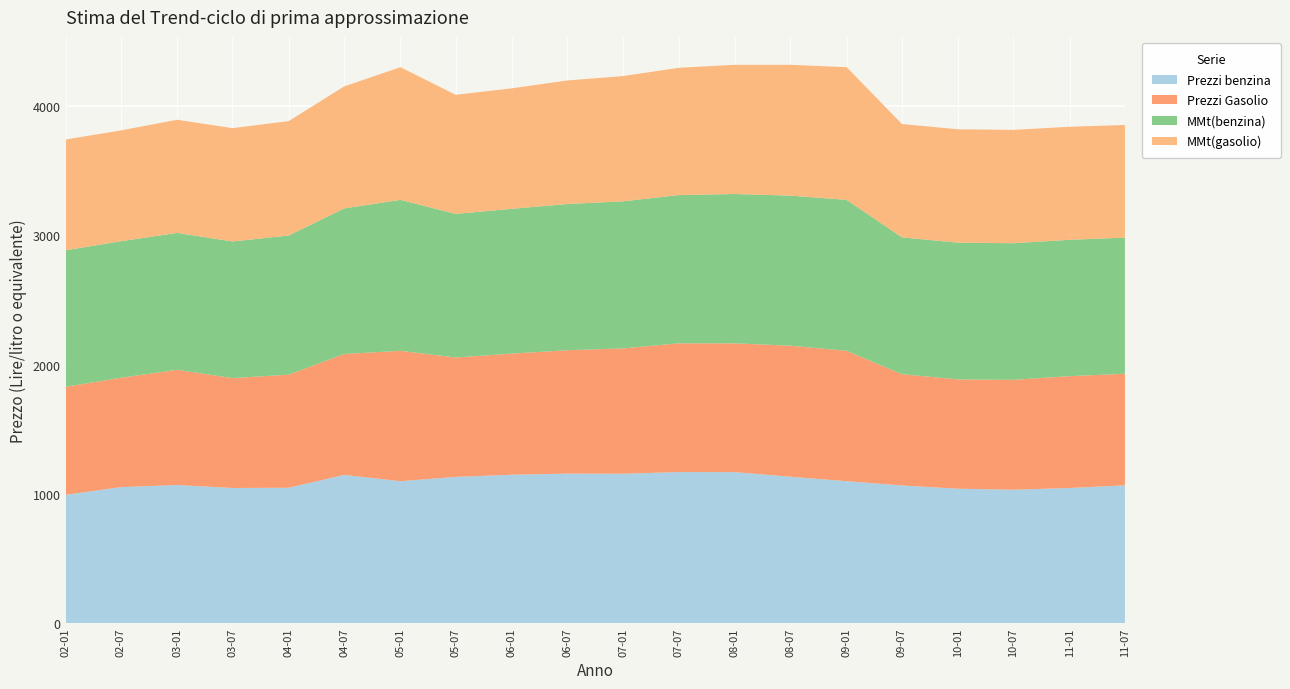

Reading left to right, transcribe all the data shown in this chart.

Prezzi benzina: 2002-01=992.4	2002-07=1052.4	2003-01=1068.5	2003-07=1045.5	2004-01=1047.2	2004-07=1146.8	2005-01=1098.1	2005-07=1131.3	2006-01=1148.1	2006-07=1156.7	2007-01=1155.8	2007-07=1168.7	2008-01=1168.1	2008-07=1132.6	2009-01=1098.1	2009-07=1065.2	2010-01=1039.8	2010-07=1032.0	2011-01=1045.5	2011-07=1065.9
Prezzi Gasolio: 2002-01=836.1	2002-07=846.1	2003-01=891.6	2003-07=850.6	2004-01=875.3	2004-07=935.8	2005-01=1009.0	2005-07=924.1	2006-01=937.5	2006-07=954.8	2007-01=970.1	2007-07=996.2	2008-01=996.7	2008-07=1013.9	2009-01=1009.0	2009-07=860.9	2010-01=845.9	2010-07=850.6	2011-01=865.5	2011-07=863.7
MMt(benzina): 2002-01=1056.6	2002-07=1056.6	2003-01=1059.9	2003-07=1057.1	2004-01=1076.8	2004-07=1126.5	2005-01=1168.2	2005-07=1111.2	2006-01=1120.4	2006-07=1131.6	2007-01=1138.3	2007-07=1147.3	2008-01=1155.8	2008-07=1161.6	2009-01=1168.2	2009-07=1059.1	2010-01=1058.3	2010-07=1057.1	2011-01=1055.2	2011-07=1053.6
MMt(gasolio): 2002-01=857.5	2002-07=857.5	2003-01=875.2	2003-07=877.0	2004-01=885.2	2004-07=944.2	2005-01=1026.8	2005-07=921.5	2006-01=932.6	2006-07=956.0	2007-01=969.4	2007-07=985.1	2008-01=999.8	2008-07=1012.3	2009-01=1026.8	2009-07=876.8	2010-01=877.5	2010-07=877.0	2011-01=874.9	2011-07=871.5